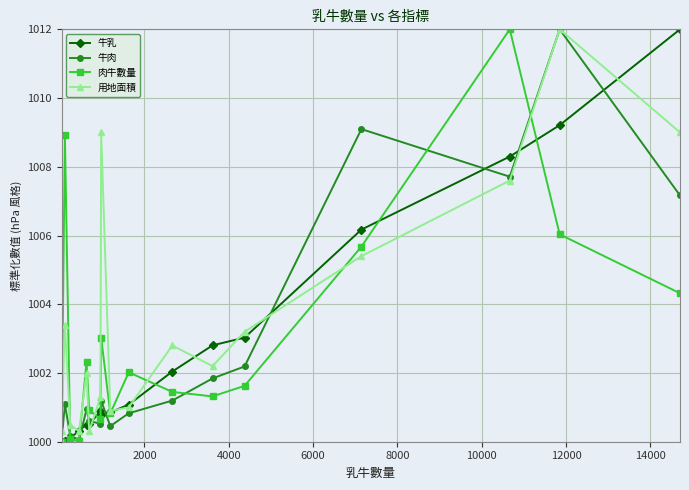

What is the lowest value of the 牛肉 series?

1000.0